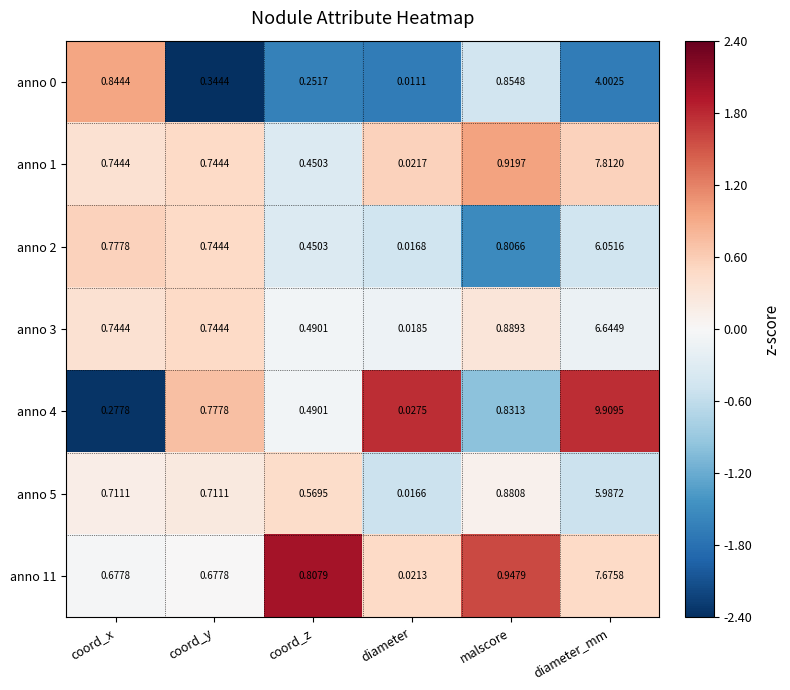

Is the value of anno 0 at coord_z greater than the value of anno 4 at malscore?

No